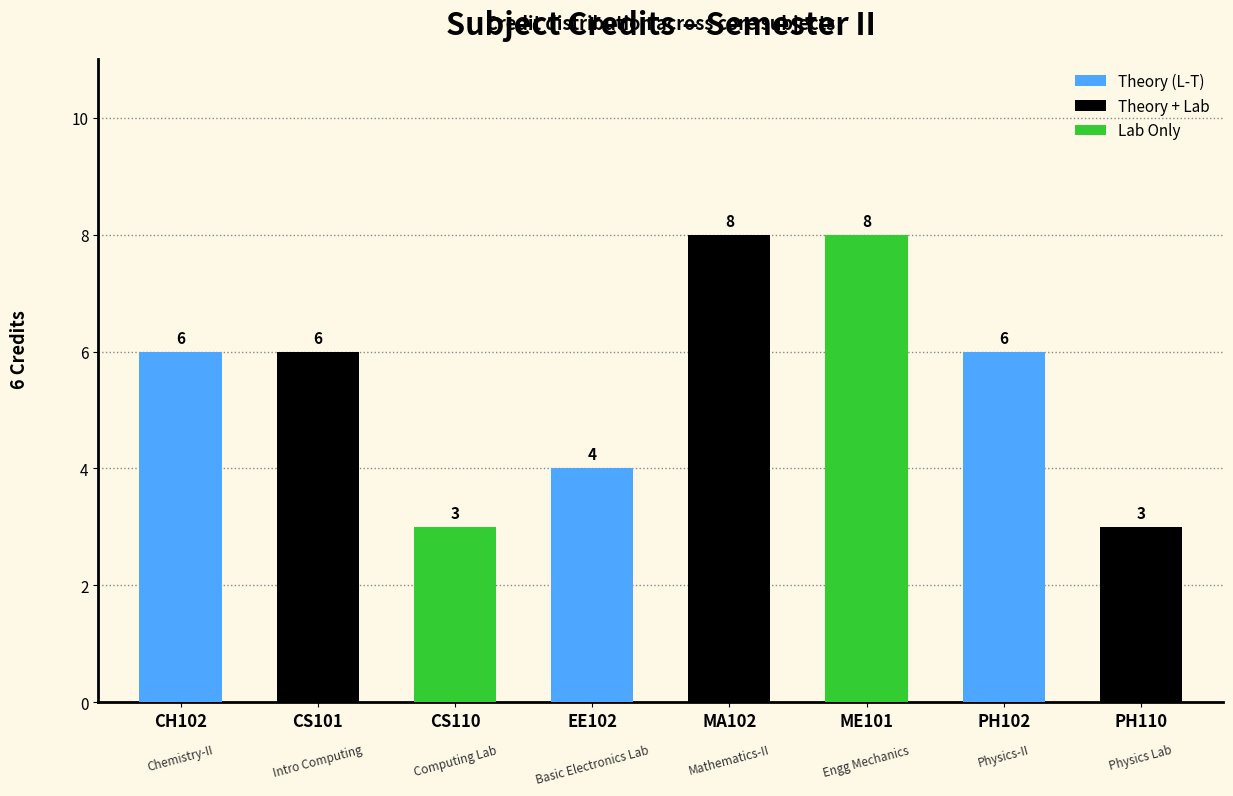

What is the label of the 2nd bar from the left?

CS101